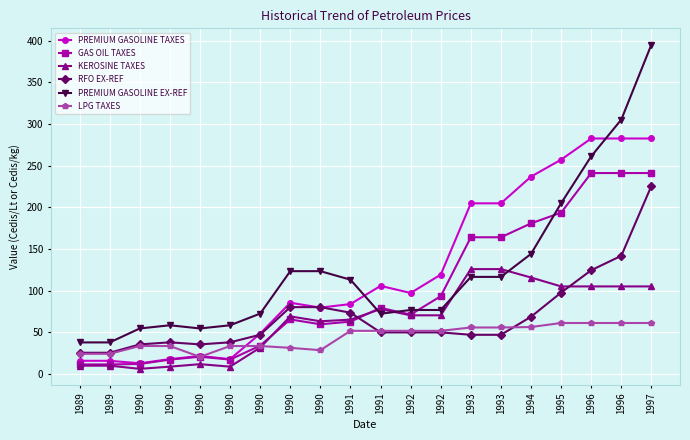

How many categories are shown in the chart?

20